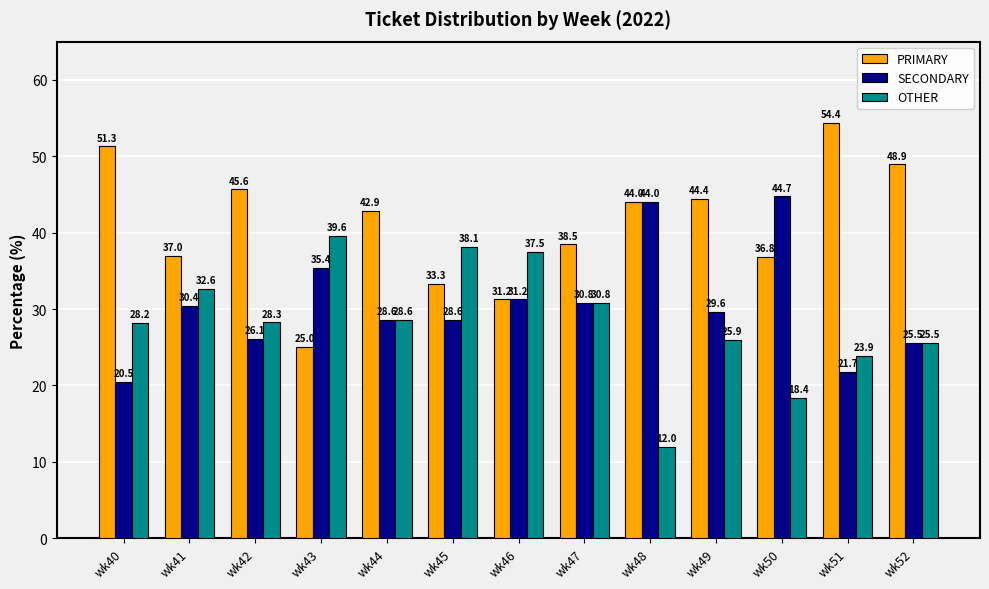

What is the difference between the maximum and second lowest values in the OTHER series?

21.2